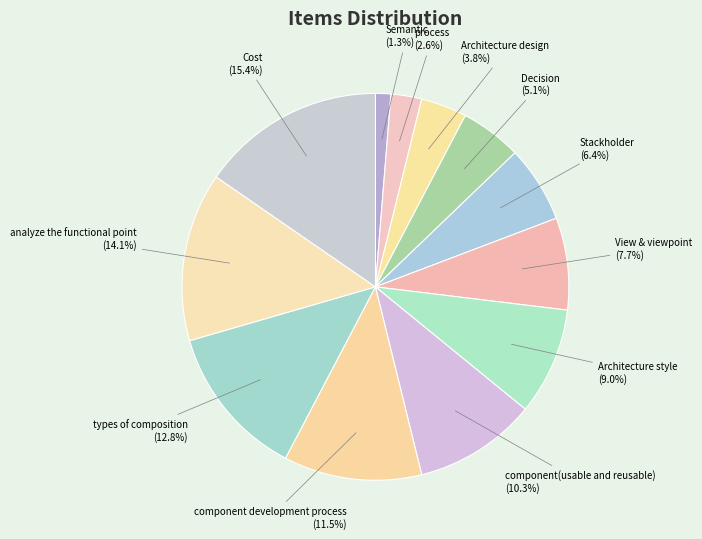

Is the sum of Stackholder and Architecture style greater than half?

No